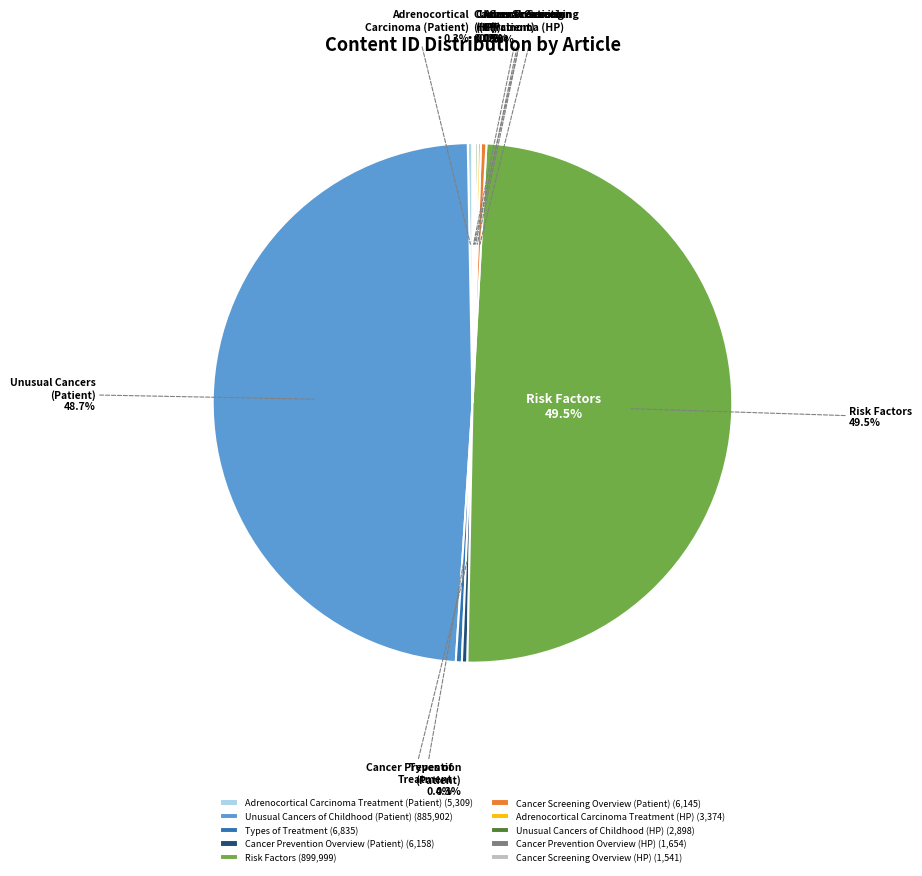

Which has a higher value, Risk Factors or Unusual Cancers of Childhood (Patient)?

Risk Factors